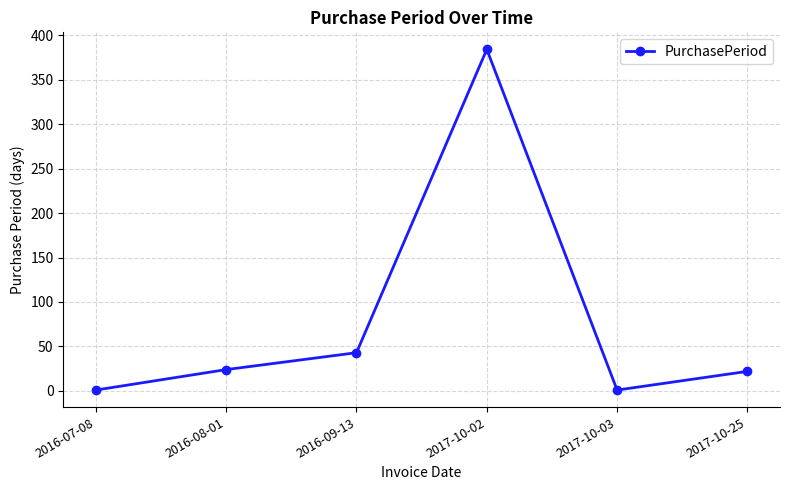

The value at 2017-10-03 is 1. True or false?

True